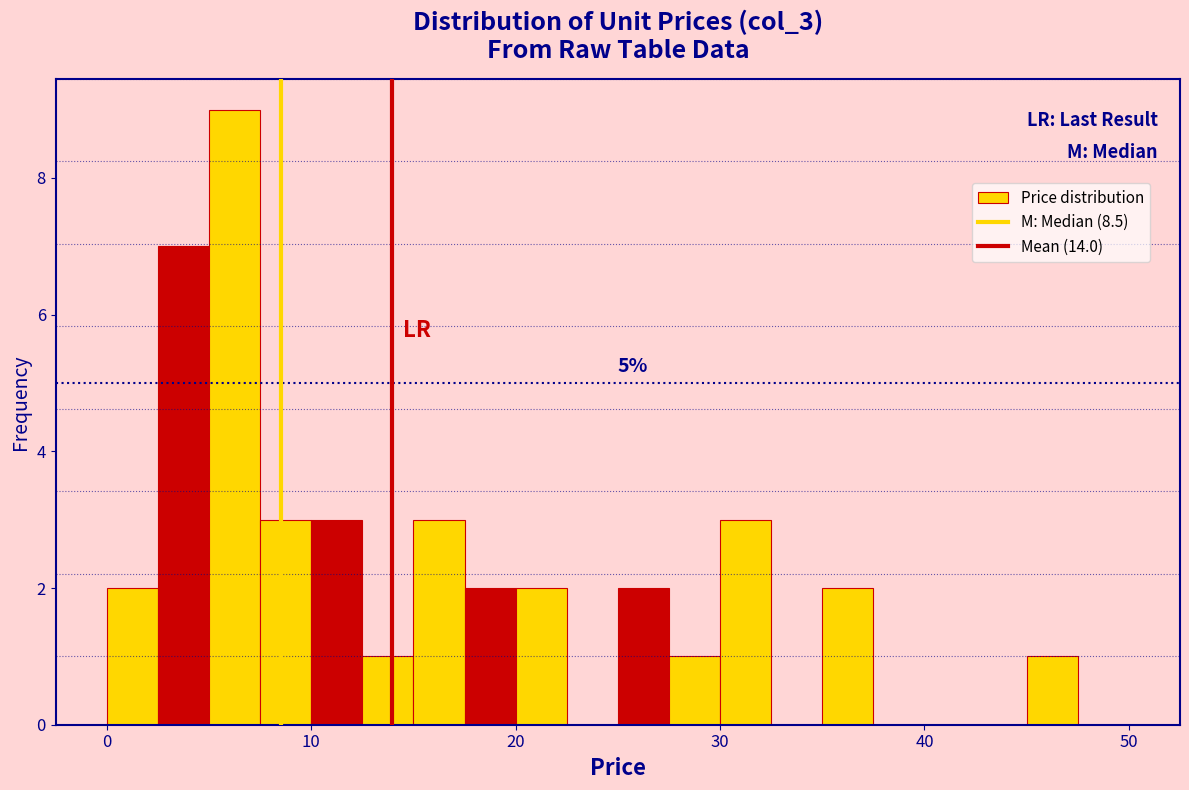

Around what value on the x-axis is the tallest bar? Give the approximate position of its centre, as read against the axis.

6